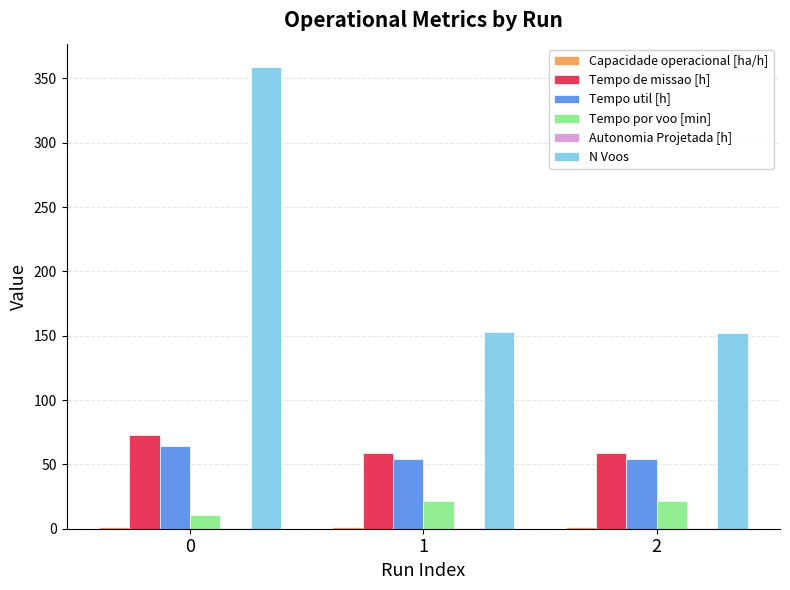

Which series has the largest total across all categories?

N Voos